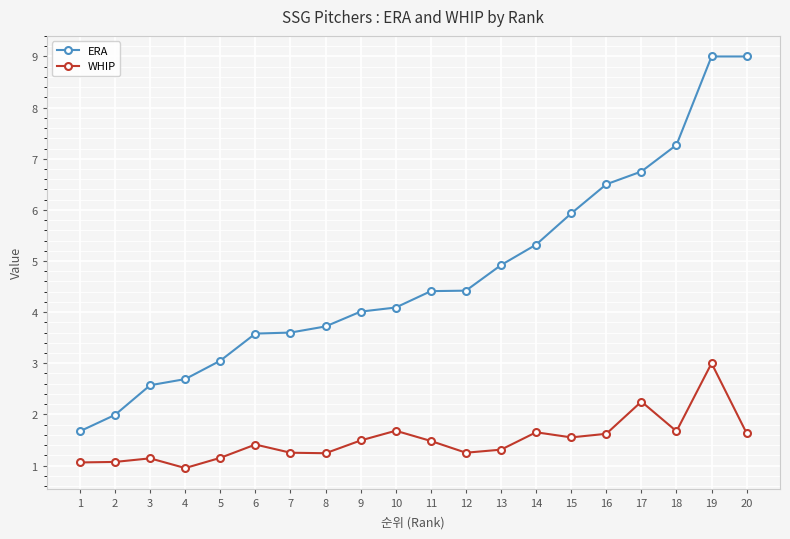

True or false: WHIP and ERA cross at least once.

False